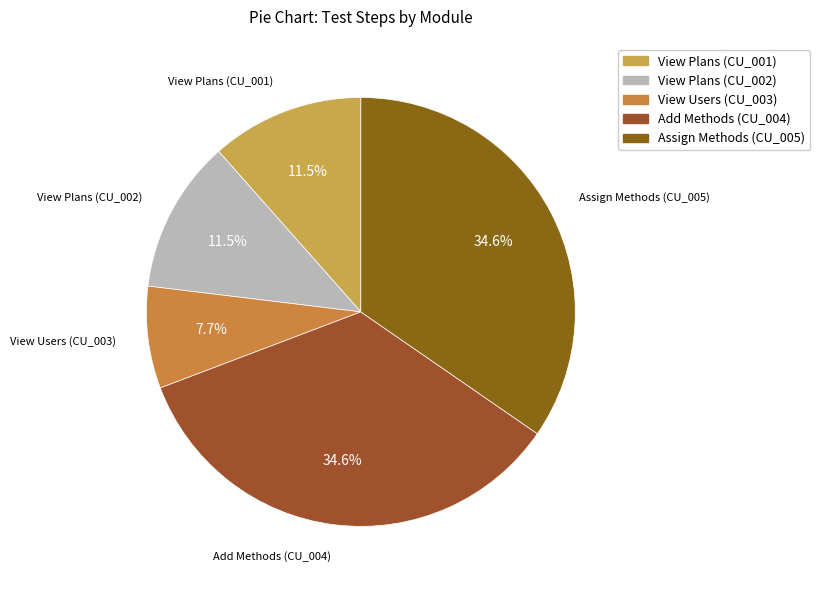

To the nearest percent, what portion does Assign Methods (CU_005) represent?

35%